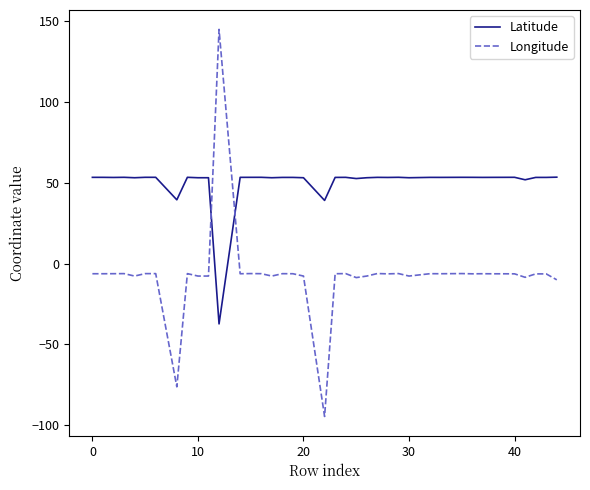

List the series in order of their overall mean, highest first.

Latitude, Longitude